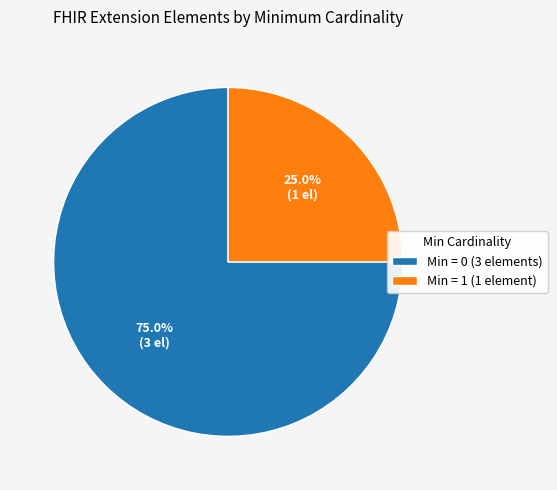

What is the ratio of the value at Min = 0 (3 elements) to the value at Min = 1 (1 element)?

3.0